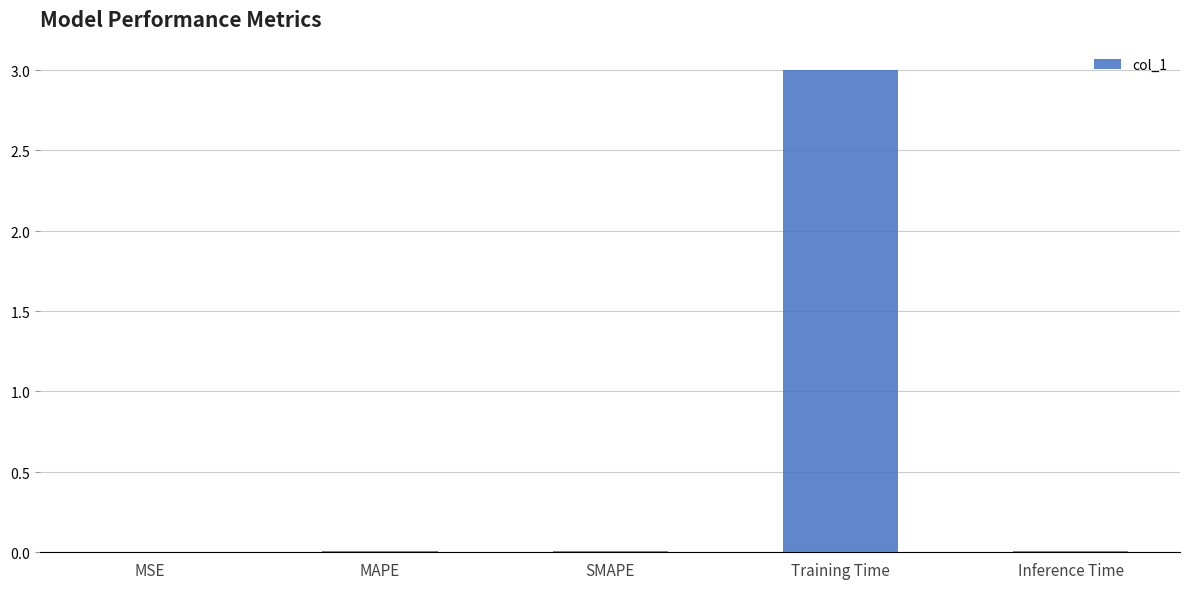

The value at SMAPE is 0.0. True or false?

True